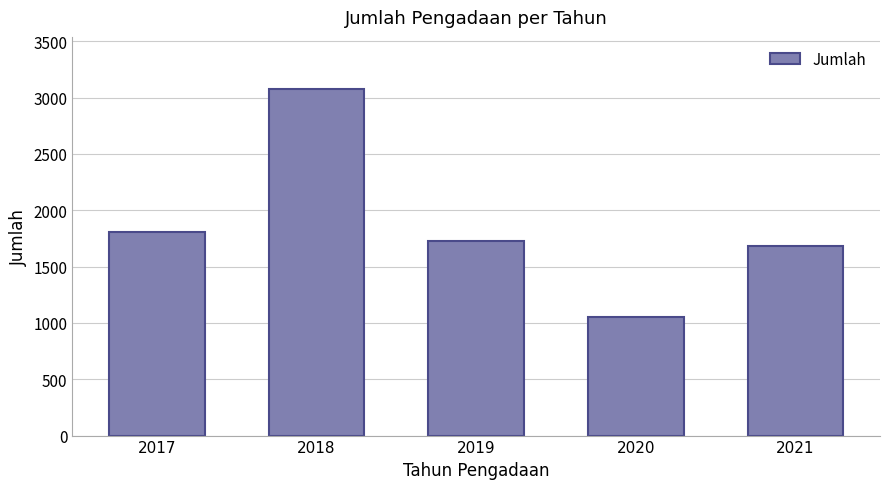

What is the sum of the values at 2020 and 2017?

2859